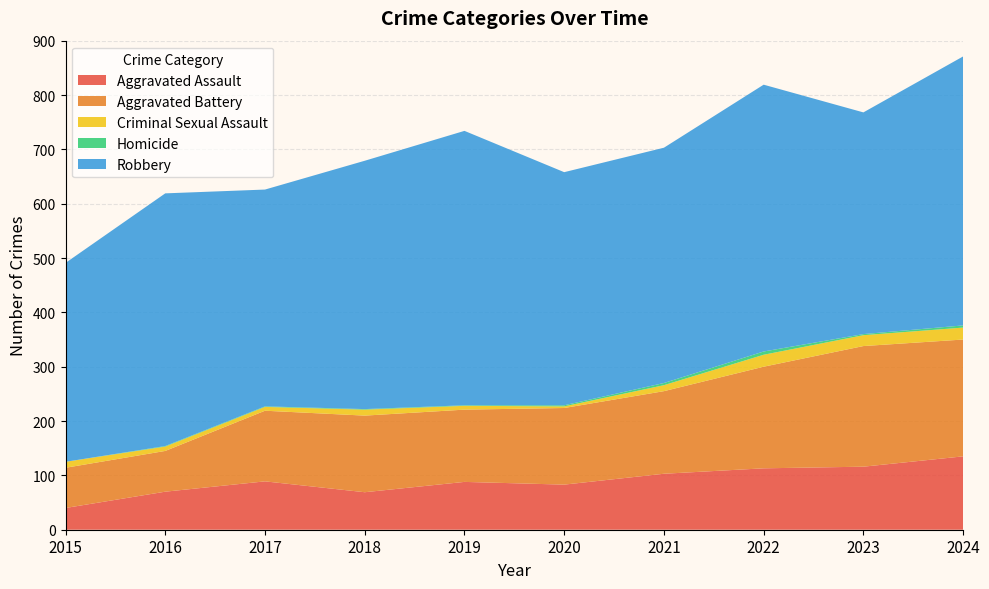

Reading right to left, extract all data points from this chart.

Aggravated Assault: 135	116	113	103	83	88	69	89	70	40
Aggravated Battery: 215	222	187	152	141	133	141	130	75	74
Criminal Sexual Assault: 22	20	22	11	3	7	11	7	8	11
Homicide: 4	2	6	4	2	1	1	1	1	0
Robbery: 495	408	491	433	429	505	457	399	465	366